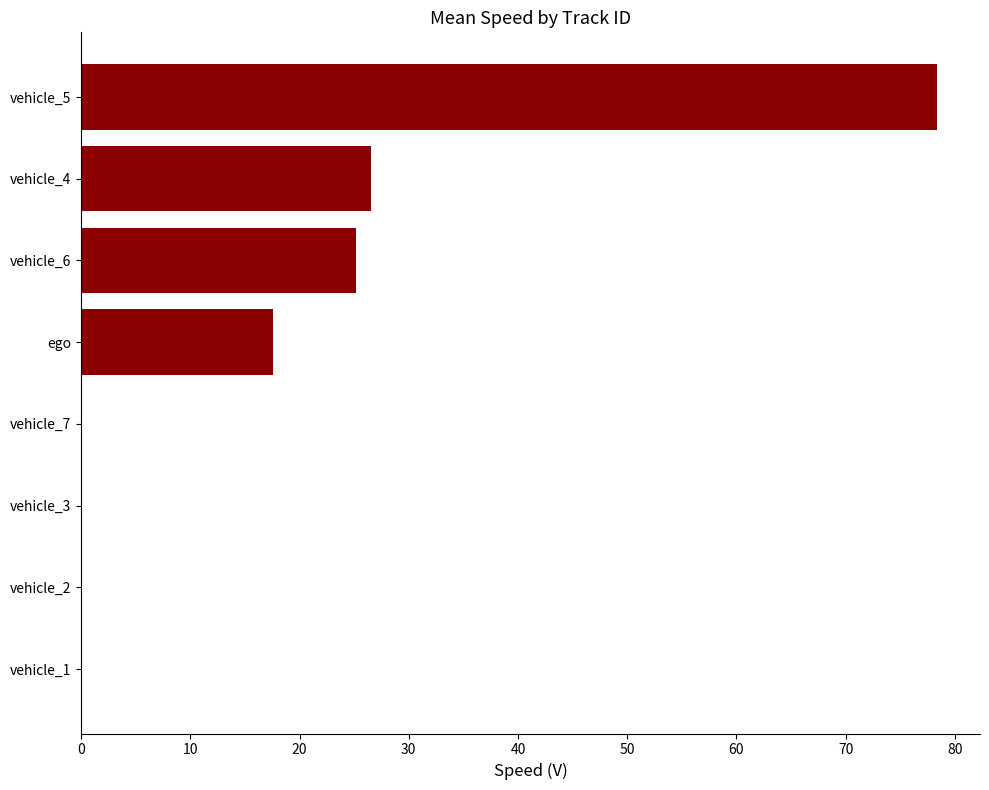

Which has a higher value, vehicle_7 or vehicle_6?

vehicle_6